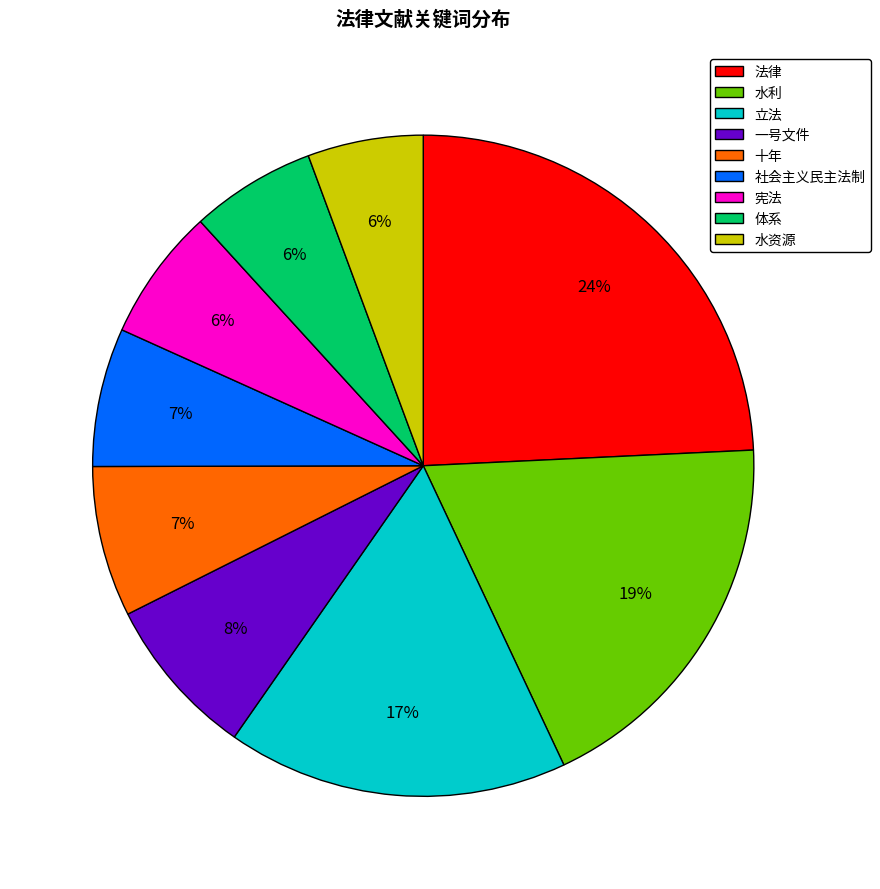

Is the sum of 社会主义民主法制 and 十年 greater than half?

No